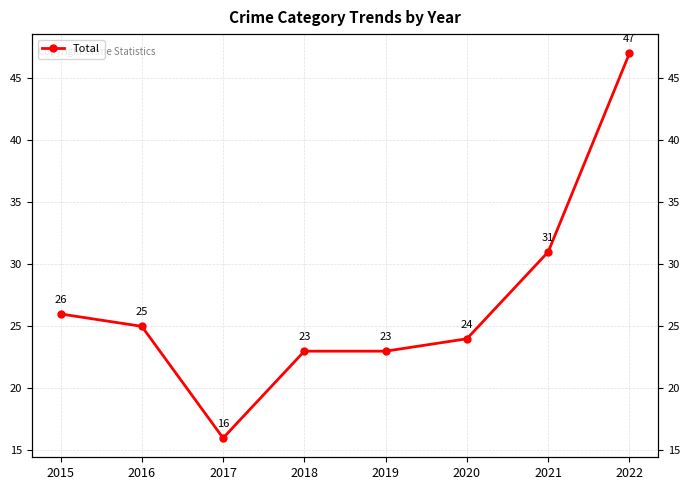

How many points are lower than both their immediate neighbors (excluding endpoints)?

1